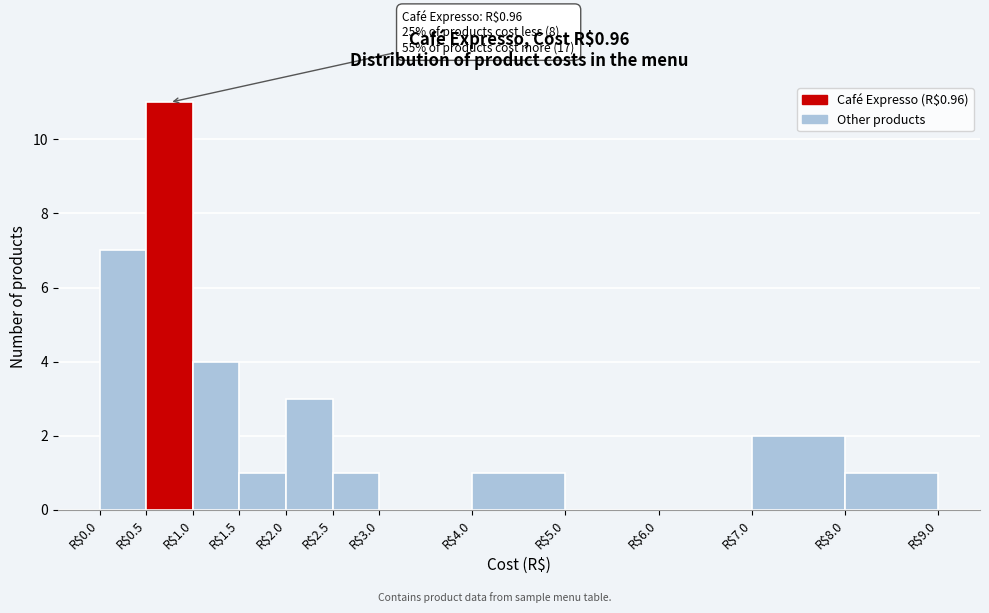

Which range on the x-axis has the tallest bar?

0.5 to 1.0